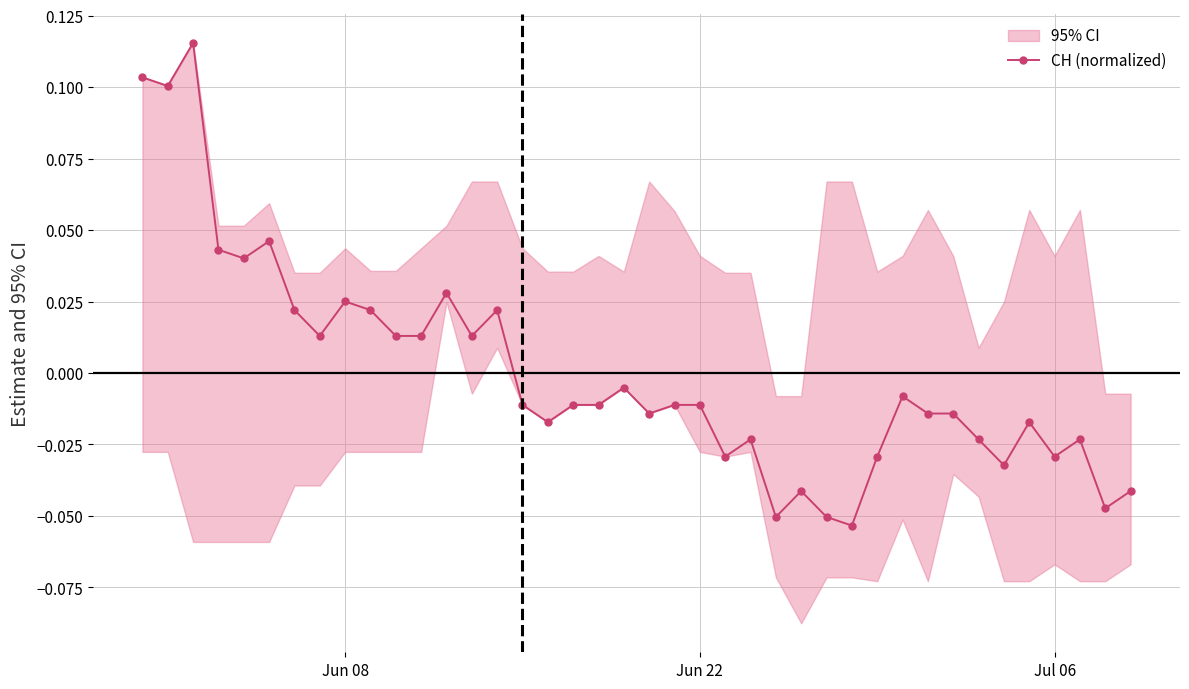

How many data points in CH (normalized) are above 0?

15